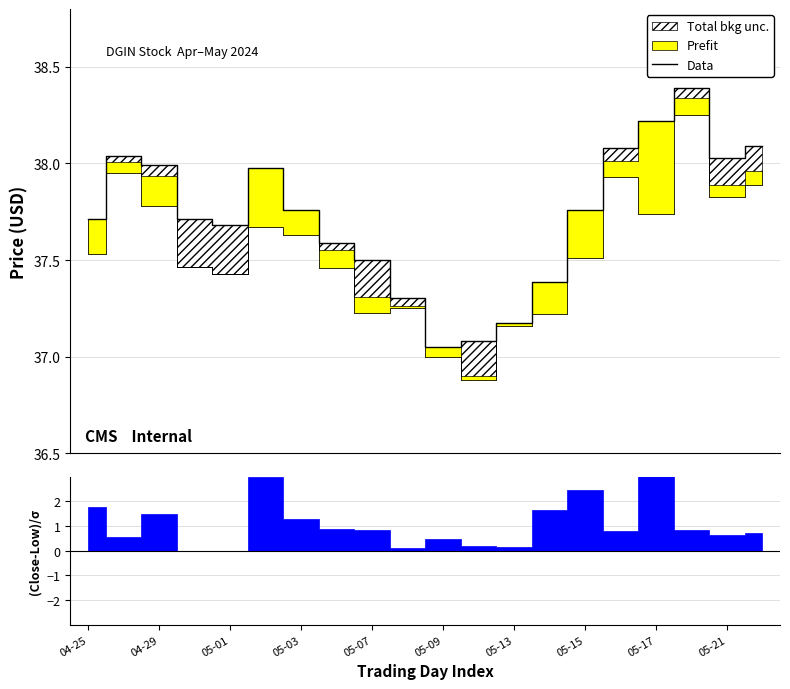

What is the label of the 20th point from the right?

04-25